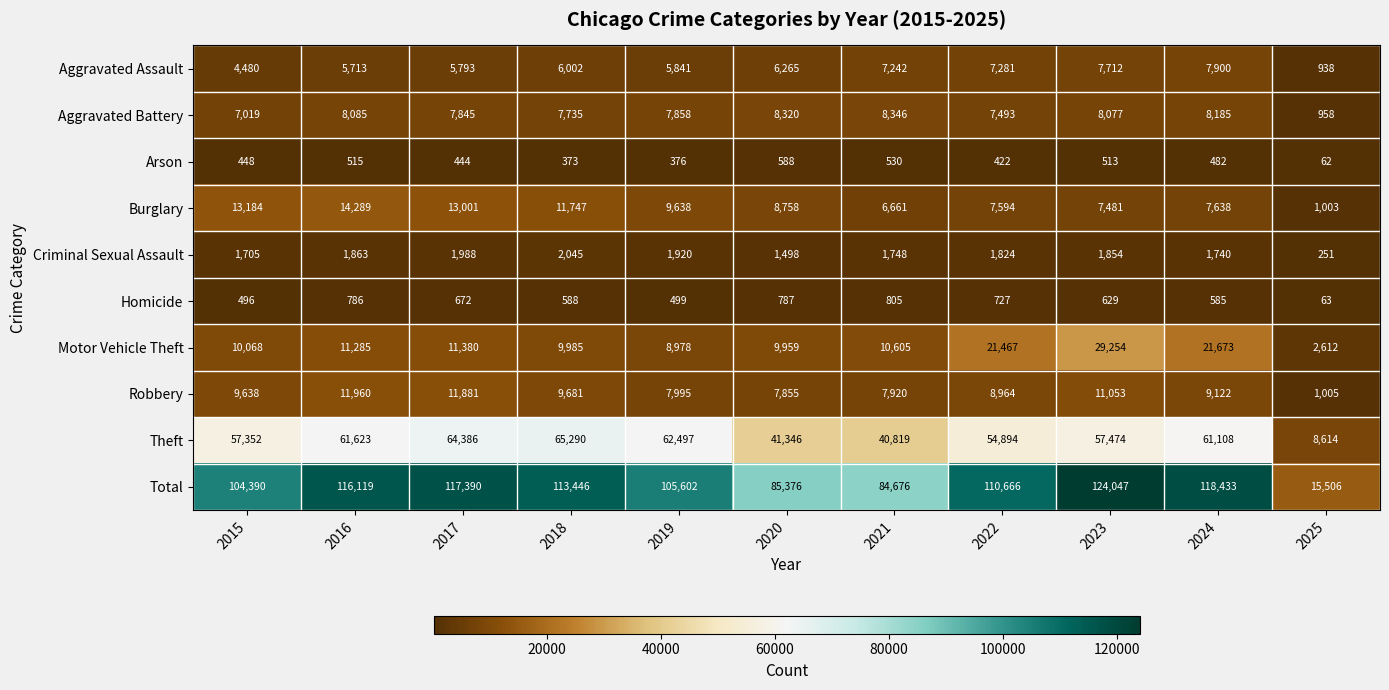

Where is Aggravated Battery nearest to the value 4652?

2015